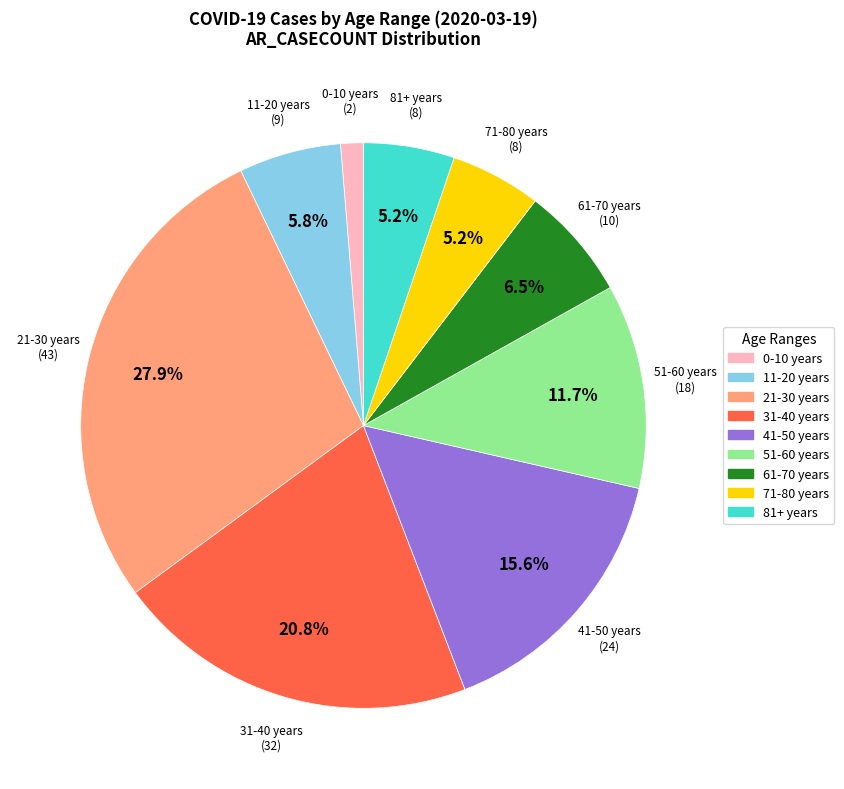

True or false: 61-70 years accounts for 18% of the total.

False